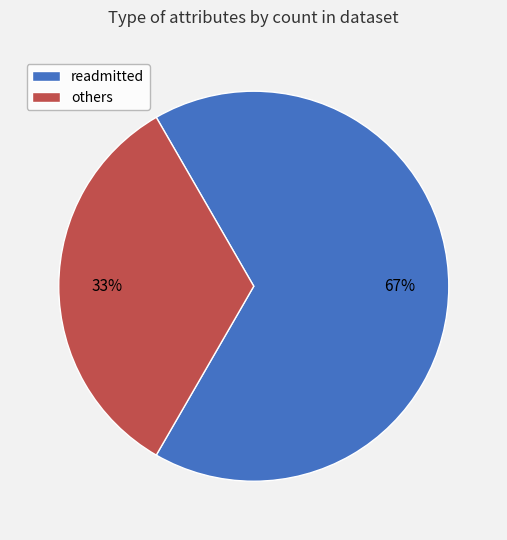

To the nearest percent, what is the average slice percentage?

50%